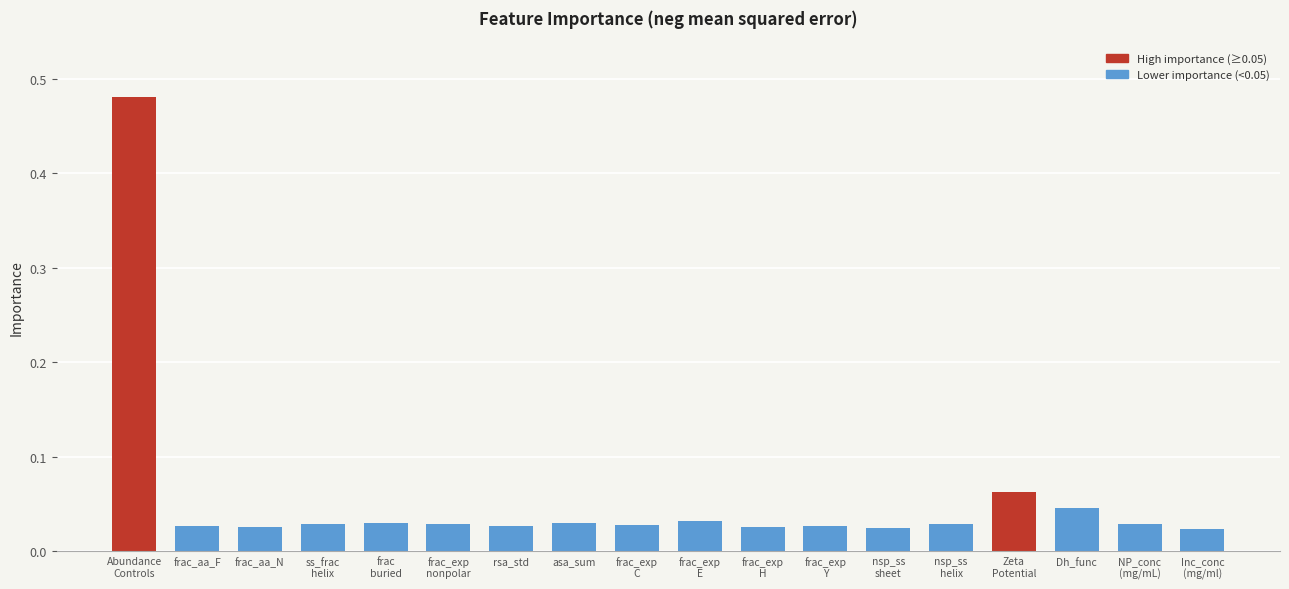

What is the sum of all values?

1.0